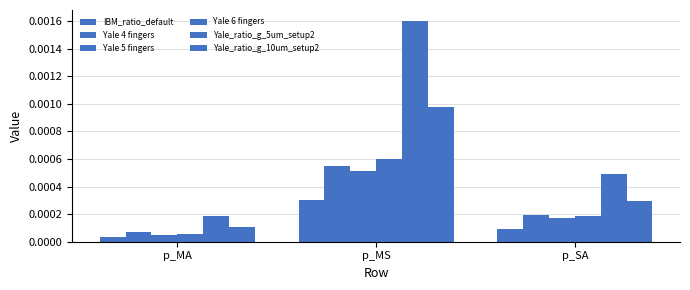

Is the value of Yale_ratio_g_10um_setup2 at p_MA greater than the value of Yale 5 fingers at p_MA?

Yes